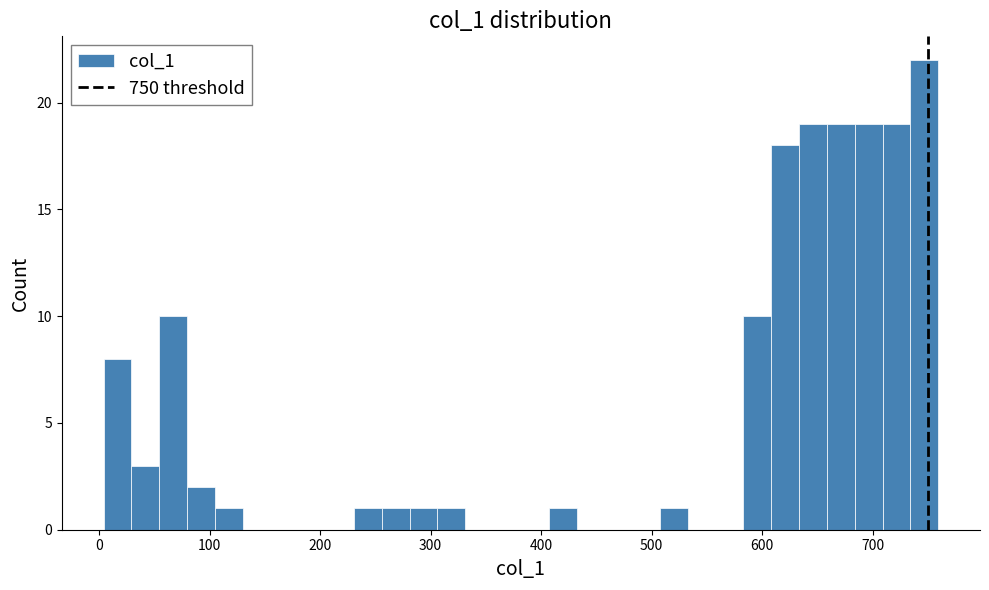

Around what value on the x-axis is the tallest bar? Give the approximate position of its centre, as read against the axis.

750